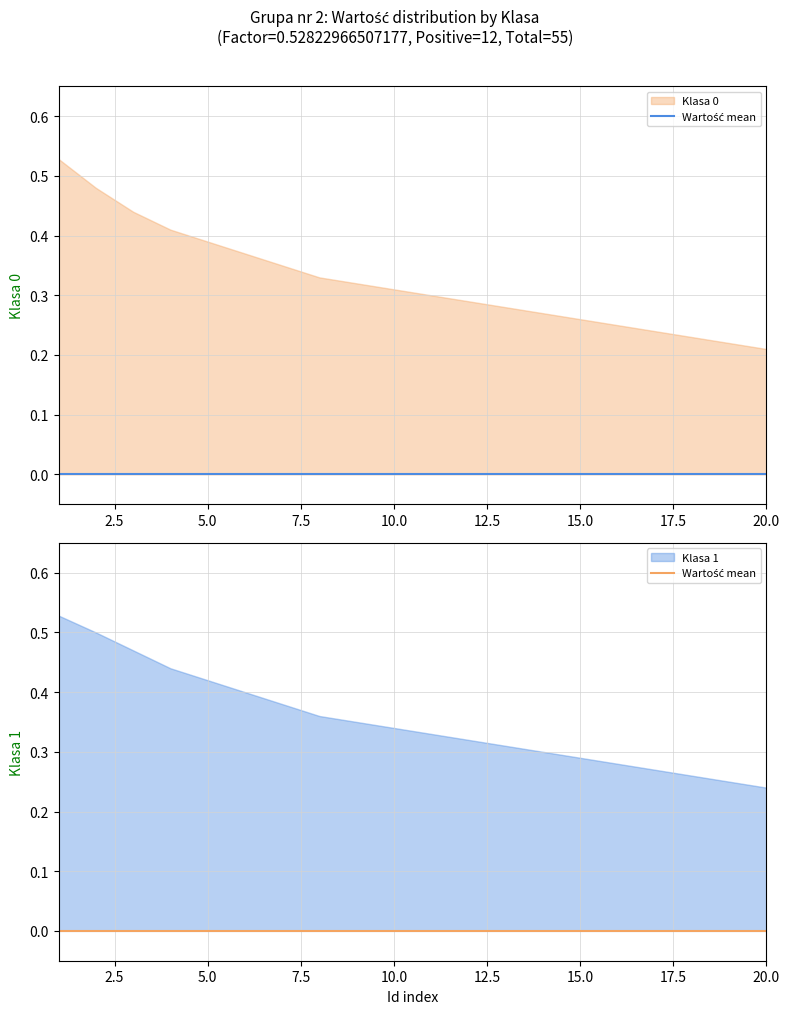

How many categories are shown in the chart?

20